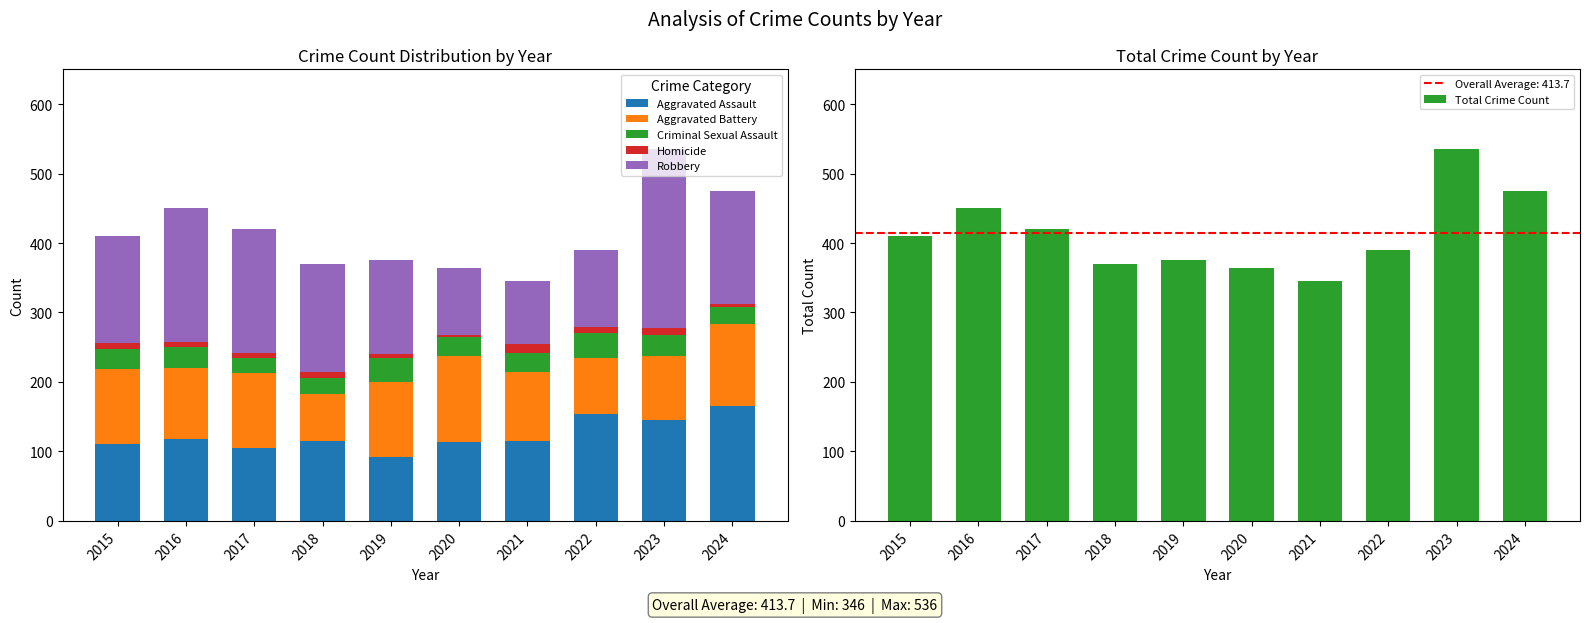

What is the value of the Homicide bar at the 3rd from the left?

8